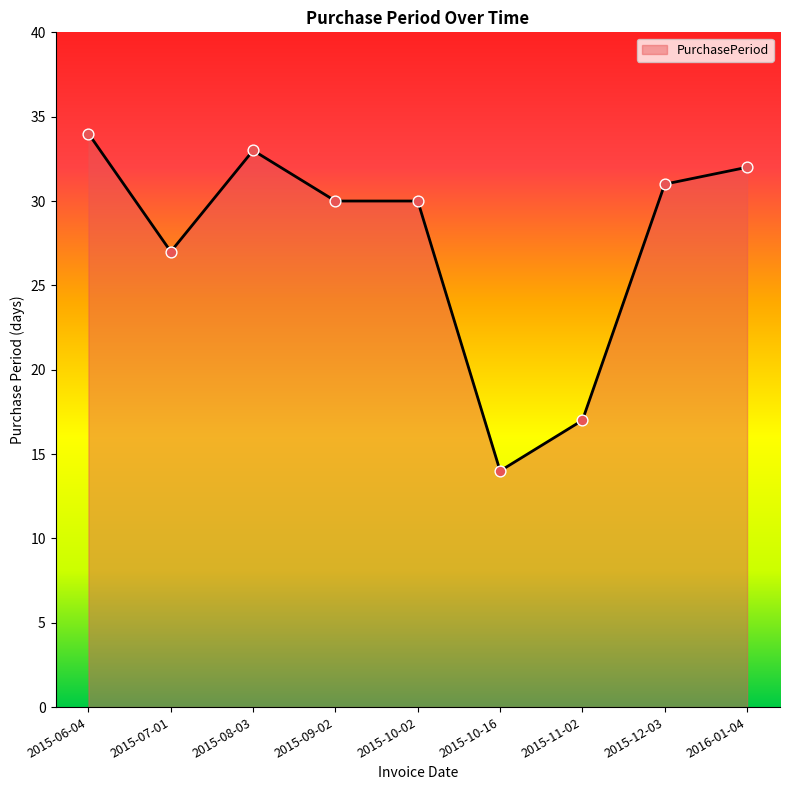

Approximately how many times larger is the value at 2015-10-02 compared to 2015-06-04?

0.9